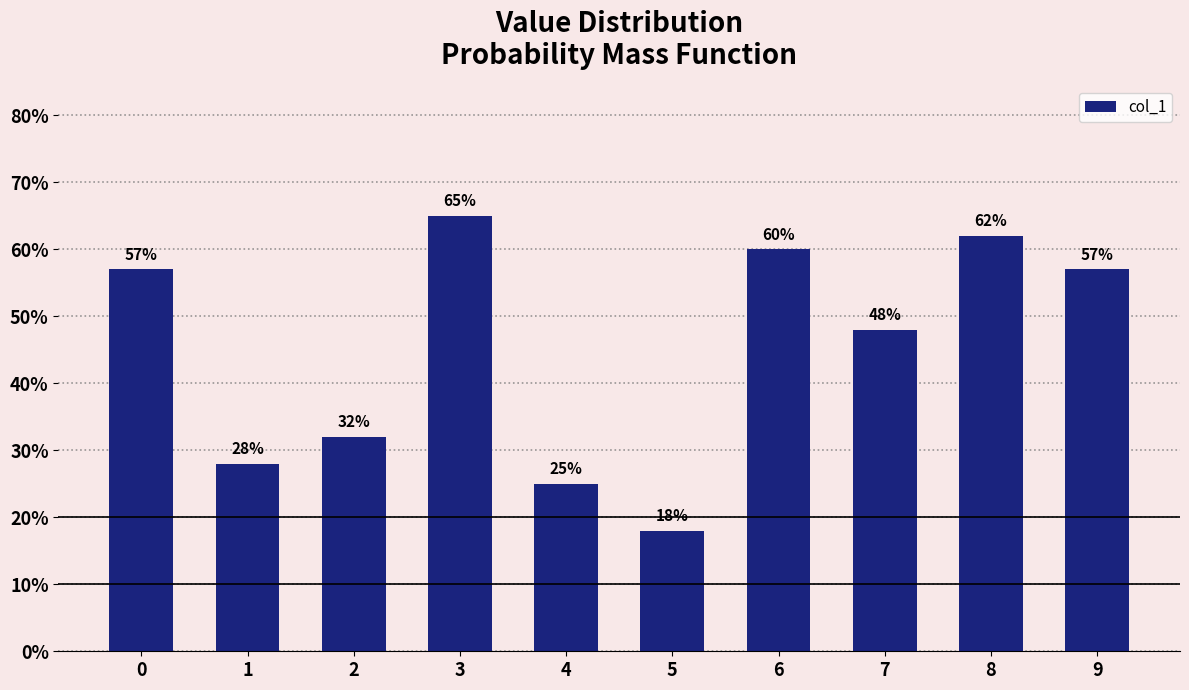

Reading right to left, transcribe all the data shown in this chart.

9=0.6	8=0.6	7=0.5	6=0.6	5=0.2	4=0.2	3=0.7	2=0.3	1=0.3	0=0.6